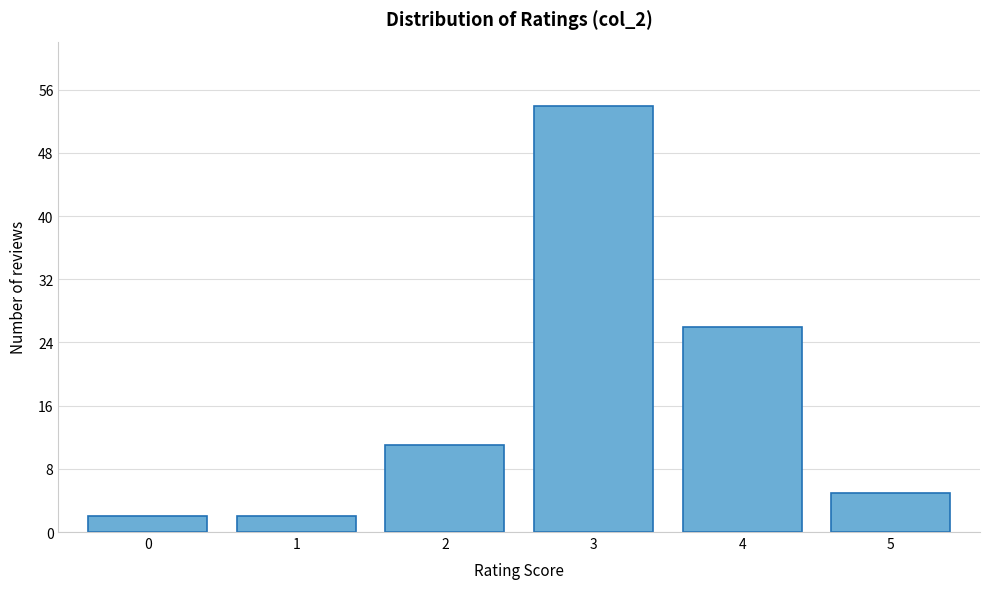

Reading left to right, transcribe all the data shown in this chart.

0=2	1=2	2=11	3=54	4=26	5=5